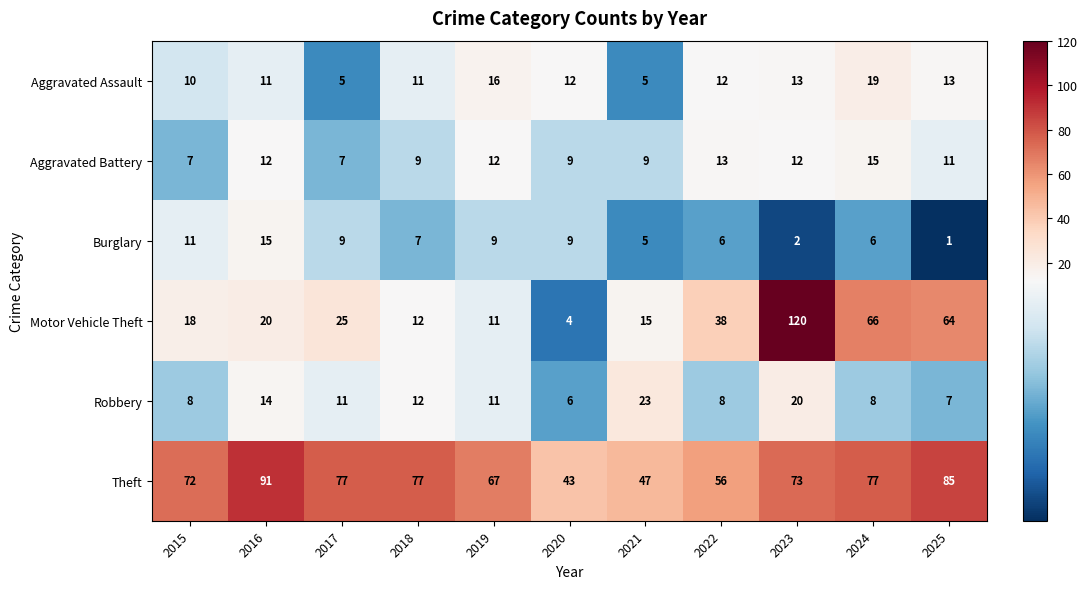

At how many categories does at least one series exceed 38?

11